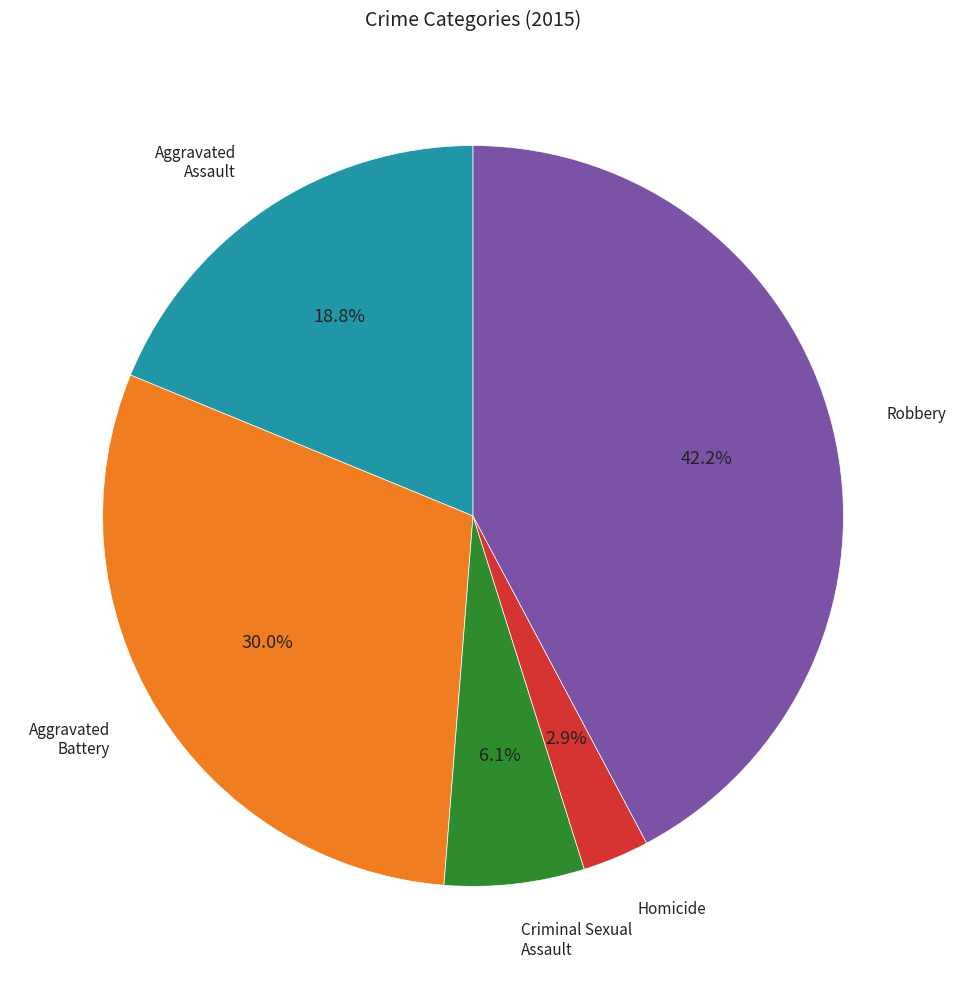

Does any single category account for the majority?

No